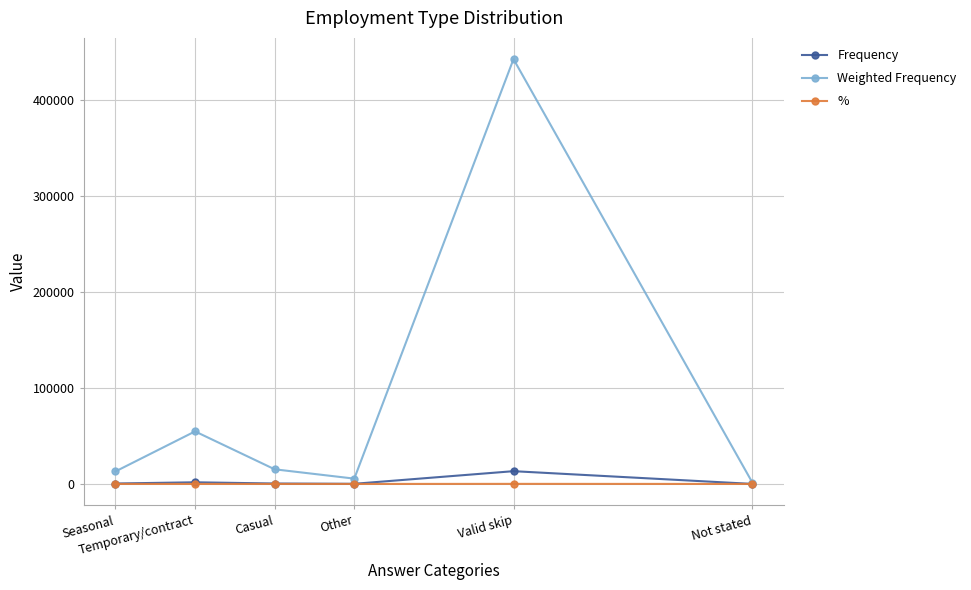

Which category has the highest value across all series?

Valid skip